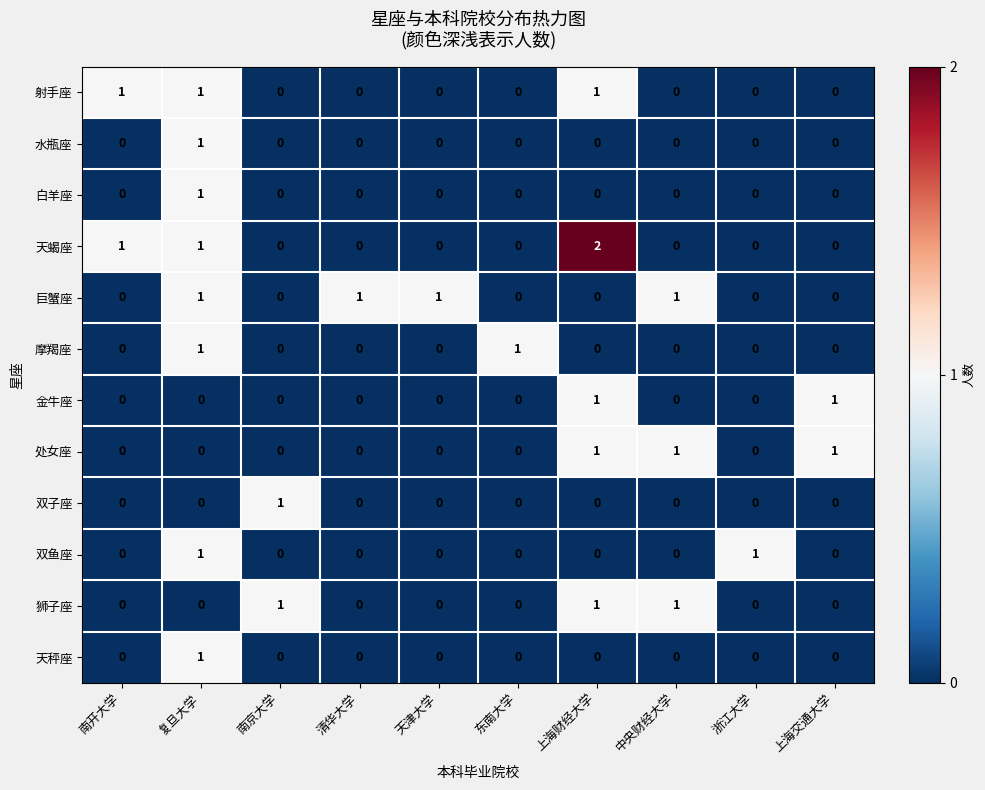

What is the total value across all series at 南开大学?

2